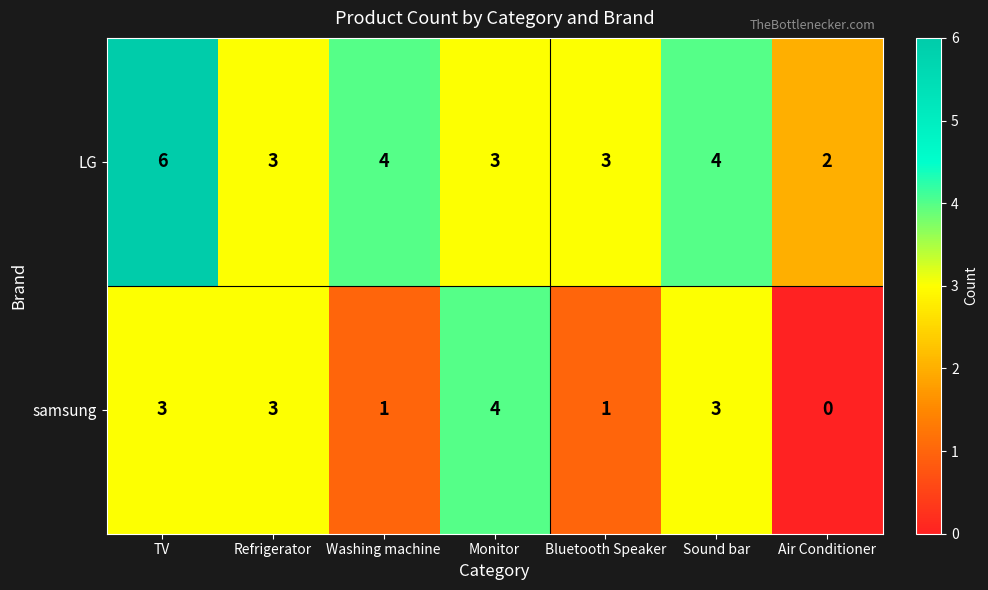

Rank the series by their average value, from highest to lowest.

LG, samsung